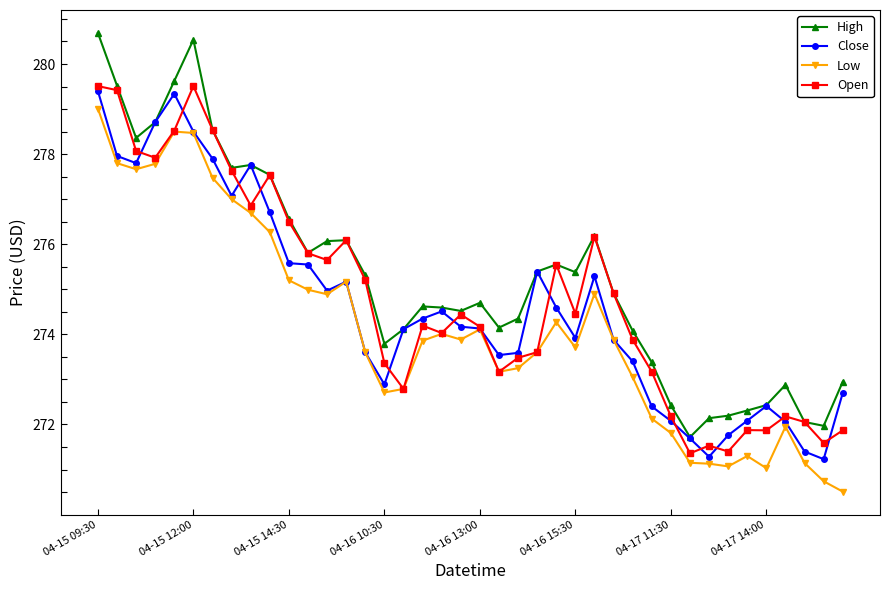

True or false: Low has more than 0 interior local peaks.

True